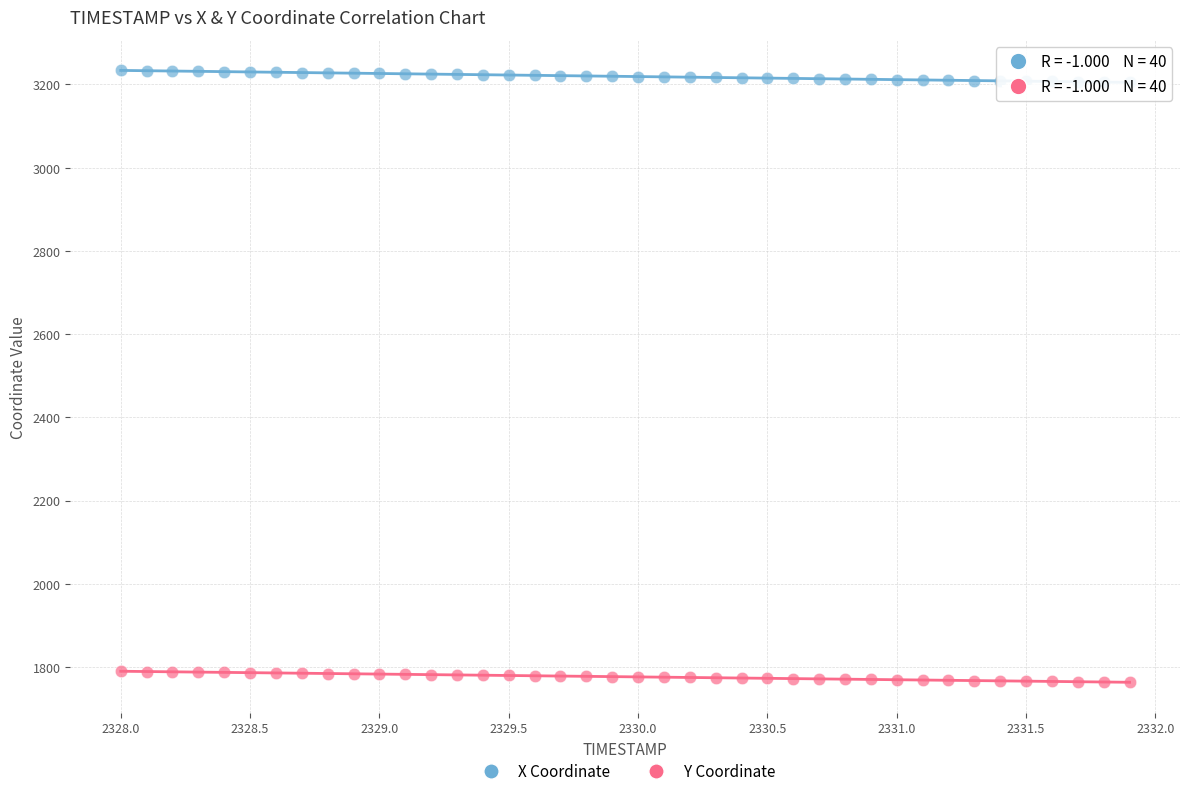

Which series has the largest Y range (max minus min)?

X Coordinate